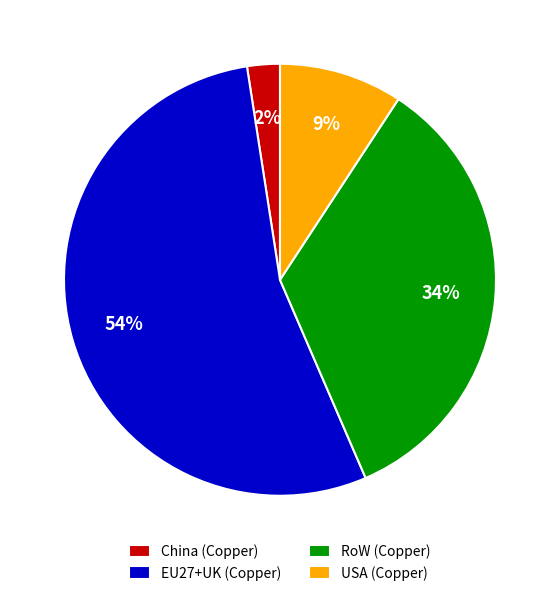

Which has a higher value, RoW (Copper) or EU27+UK (Copper)?

EU27+UK (Copper)